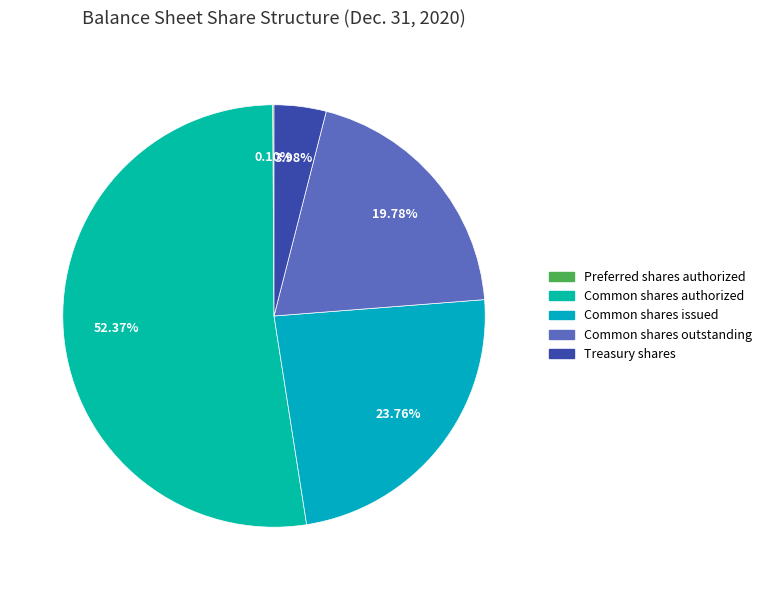

Is Common shares authorized the majority of the pie?

Yes